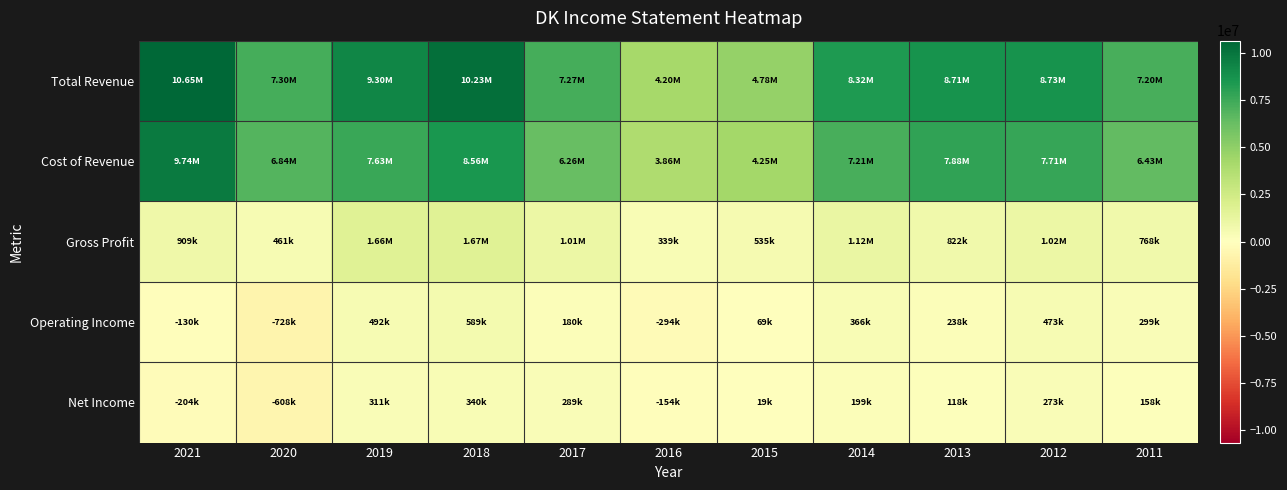

Between 2016 and 2012, which series saw the biggest shift?

Total Revenue